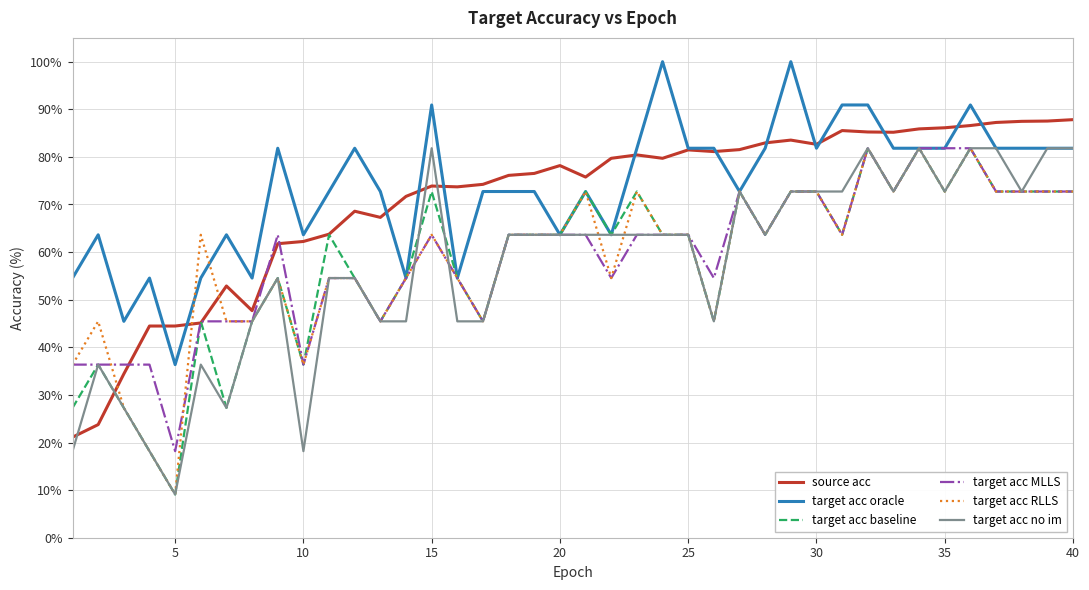

What is the highest value of the source acc series?

87.8